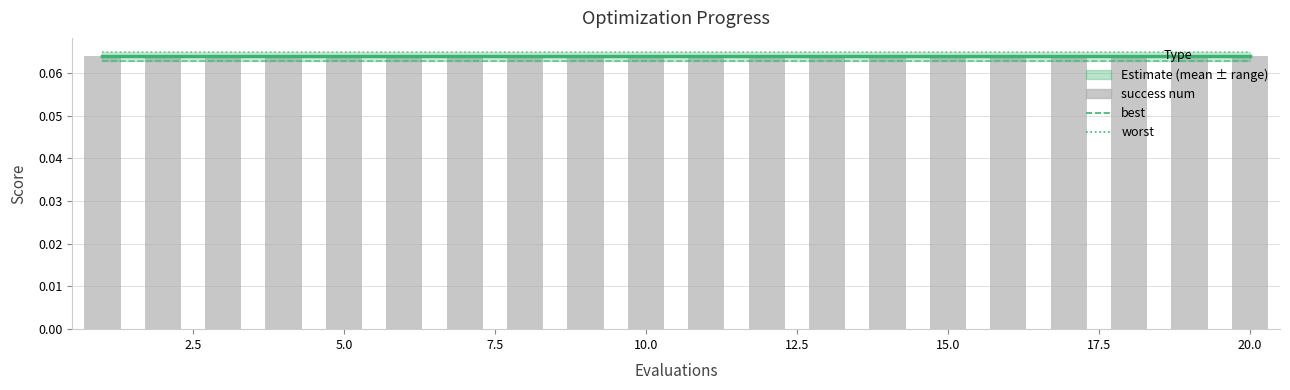

How many data points does each series have?

20